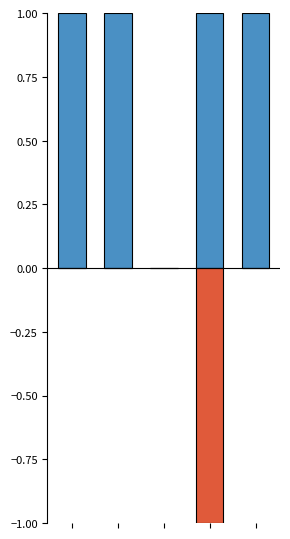

What is the difference between the Max values at 2 and 3?

1